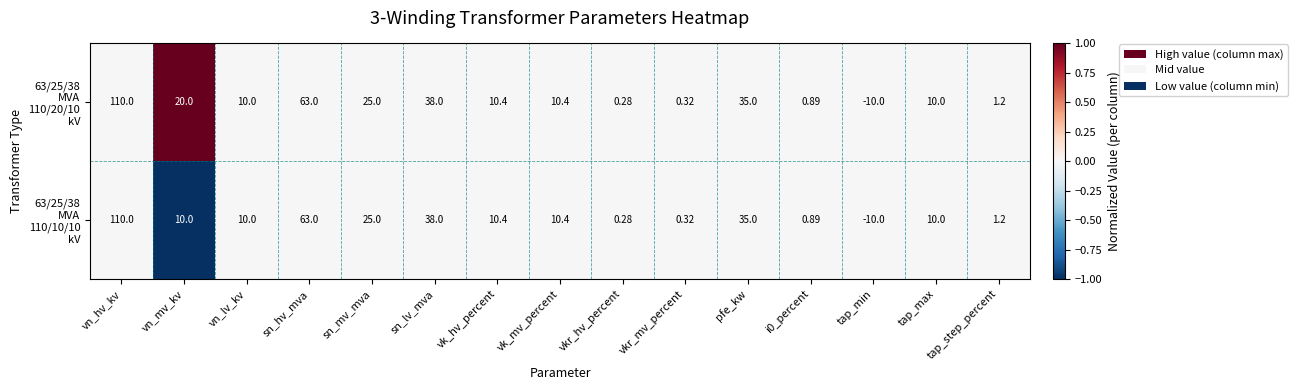

At which category is the sum across all series the highest?

vn_hv_kv